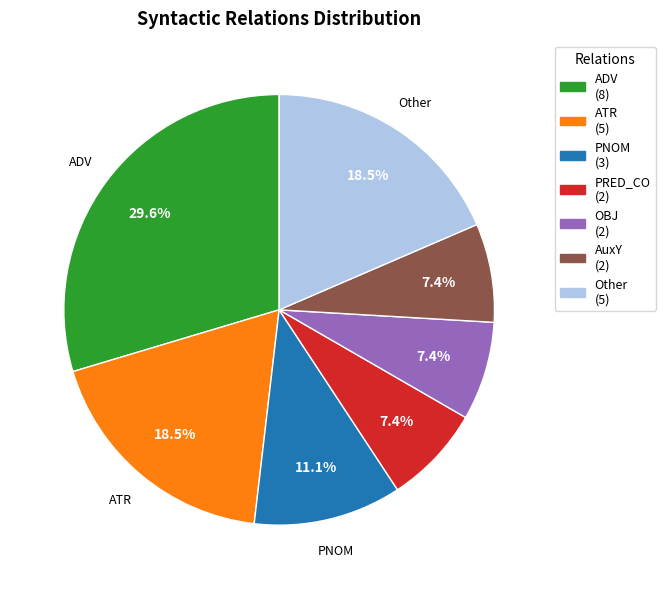

Does any single category account for the majority?

No